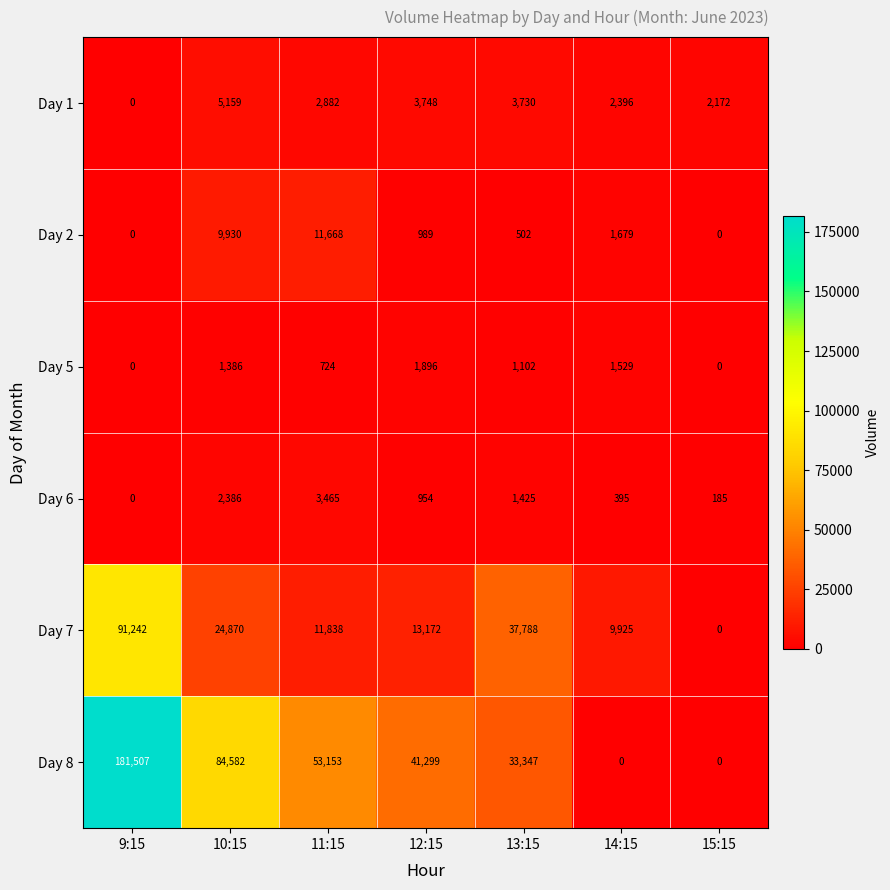

At which category is the sum across all series the highest?

9:15